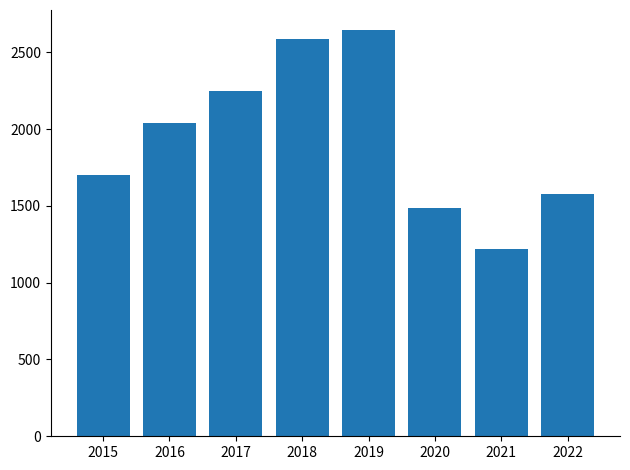

True or false: the data shows 2040 at 2016.

True